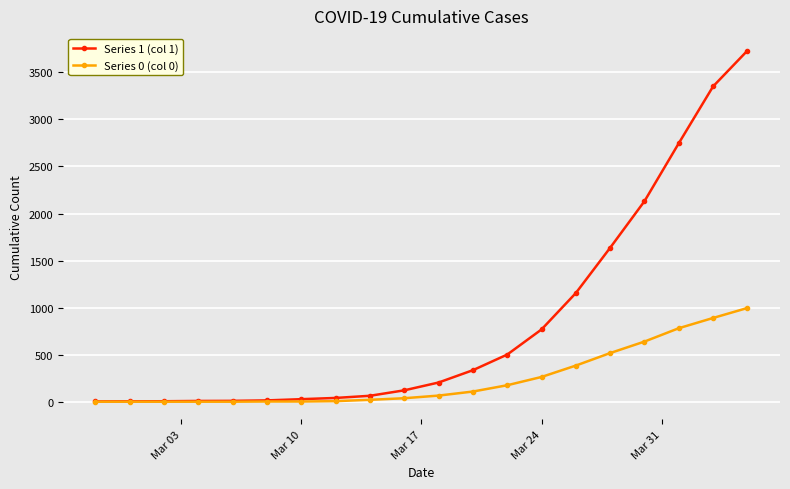

What is the maximum value shown in the chart?

3731